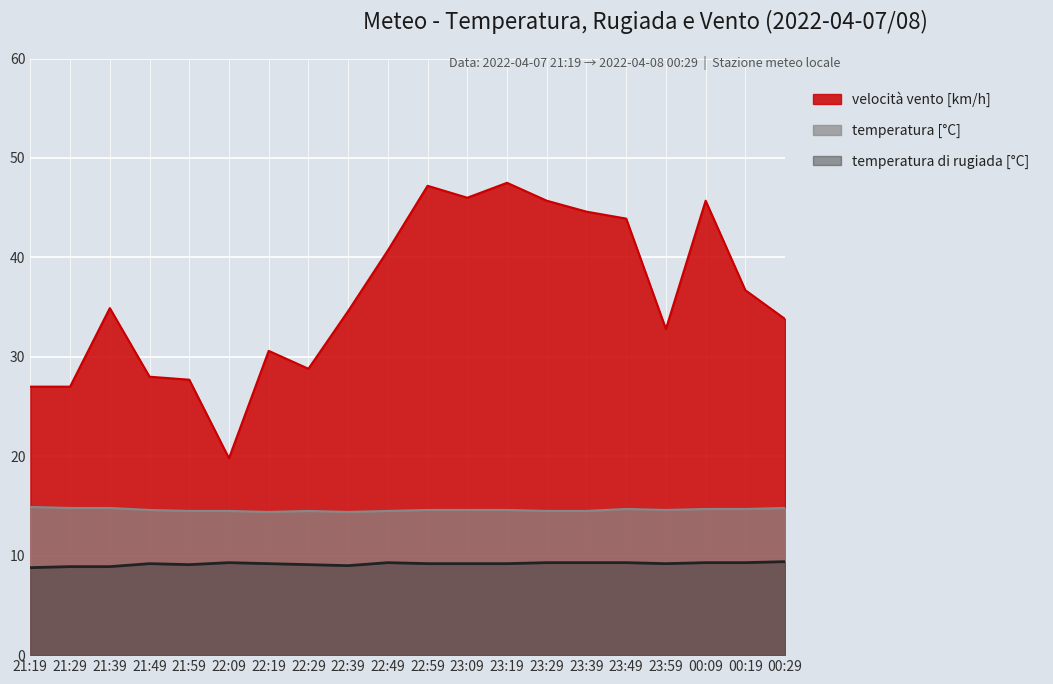

Which series has the largest total across all categories?

velocità vento [km/h]